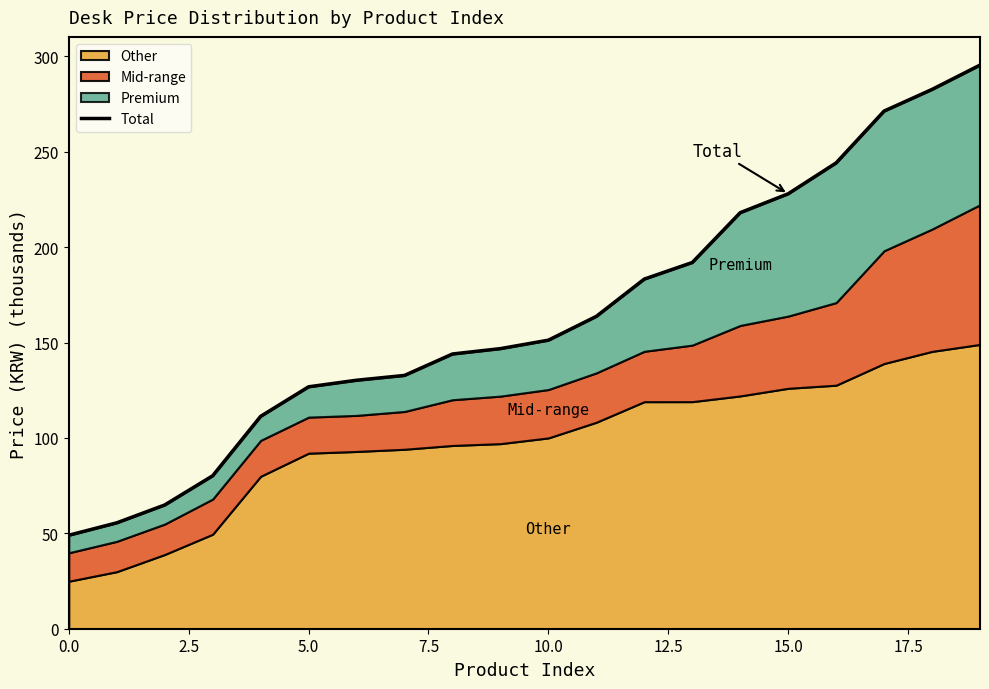

True or false: there are more than 0 points higher than both neighbors.

False